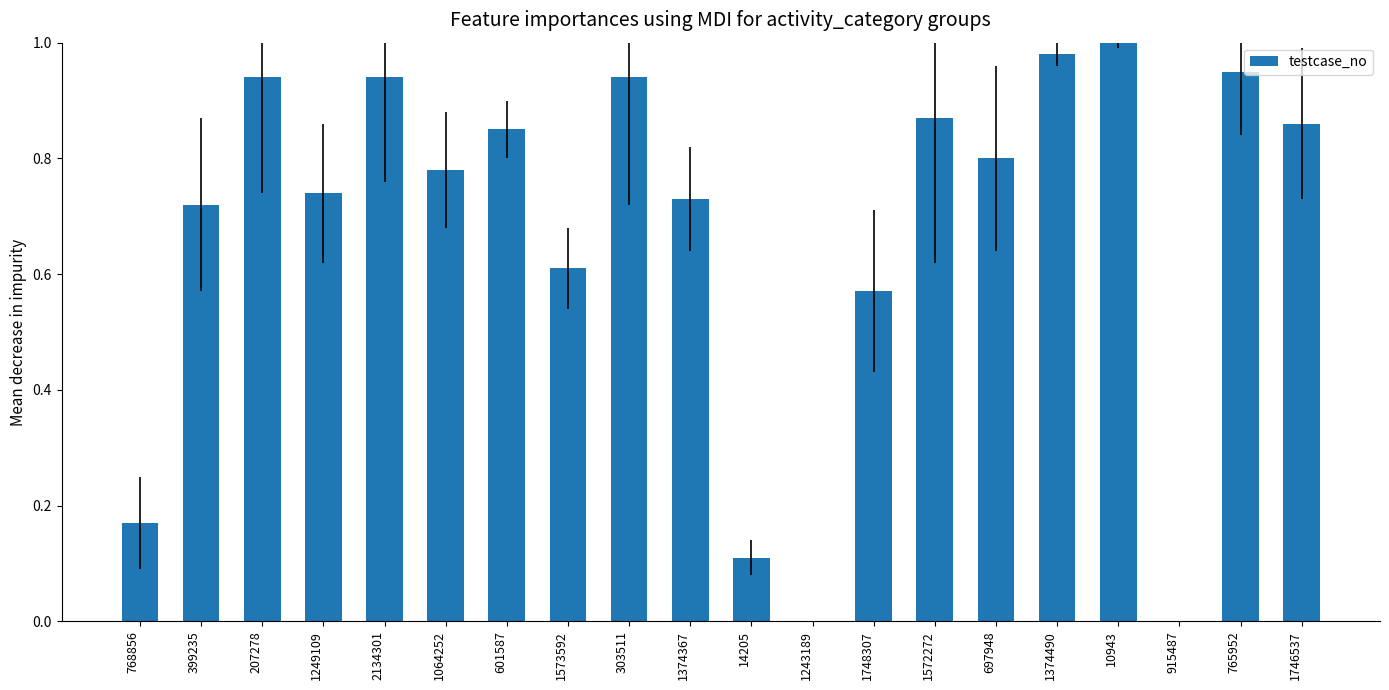

The chart shows a value of 1.0 at 10943. True or false?

True